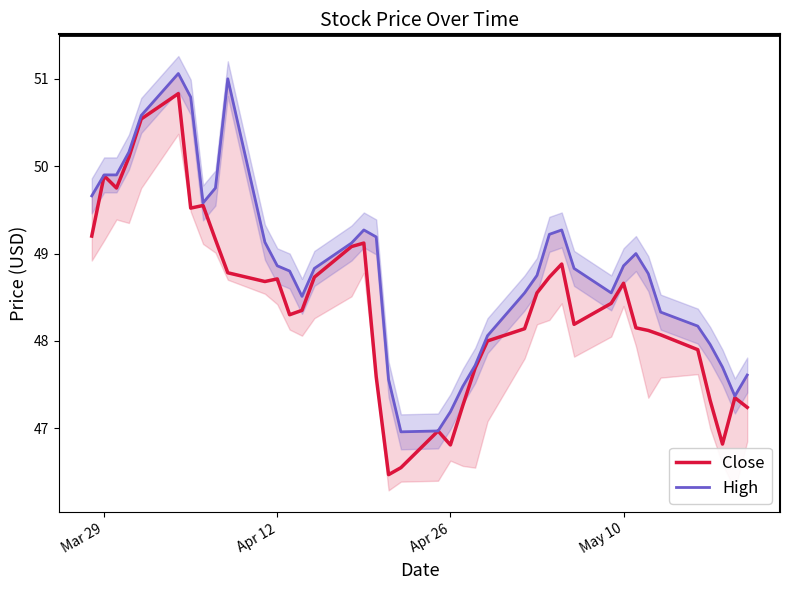

How many interior local valleys does the High series have?

5